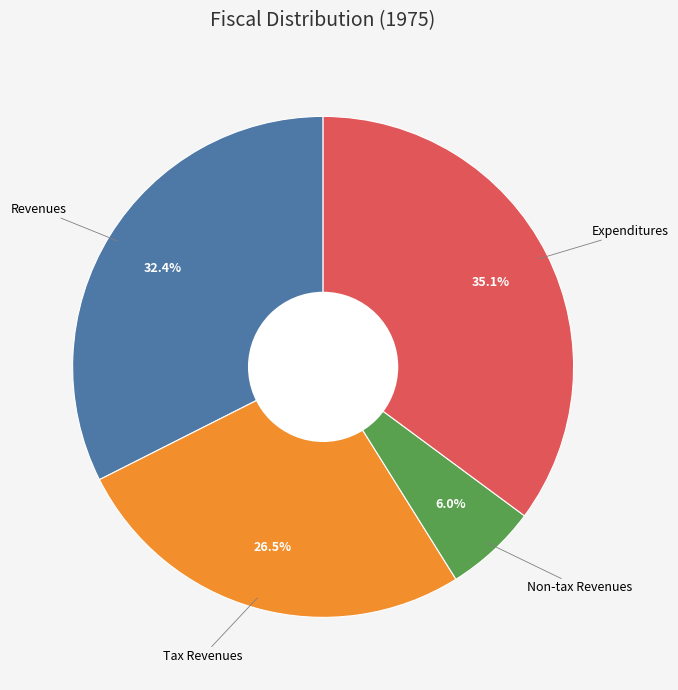

Does any single category account for the majority?

No